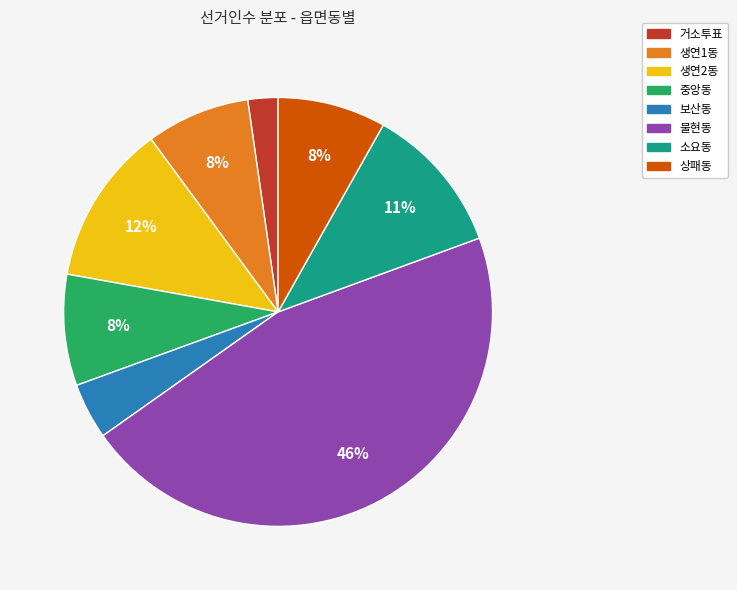

Which category has the smallest portion of the pie?

거소투표